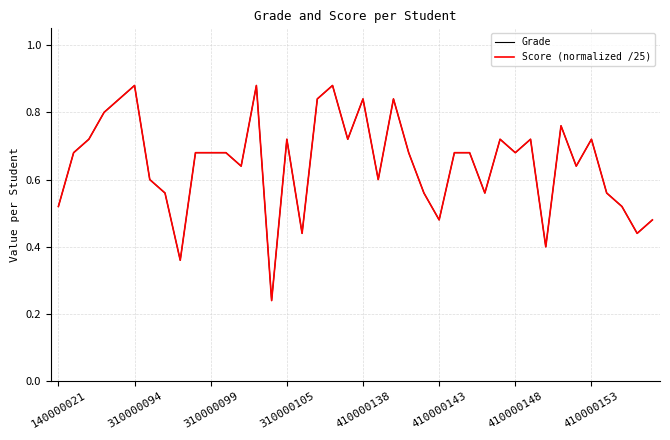

List the series in order of their peak value, highest first.

Grade, Score (normalized /25)